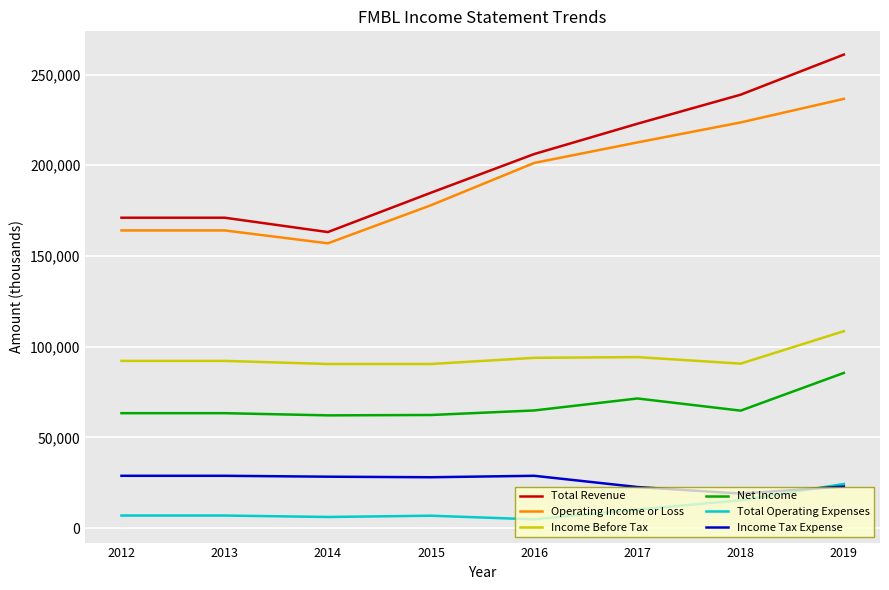

True or false: Income Before Tax and Operating Income or Loss intersect in this chart.

False